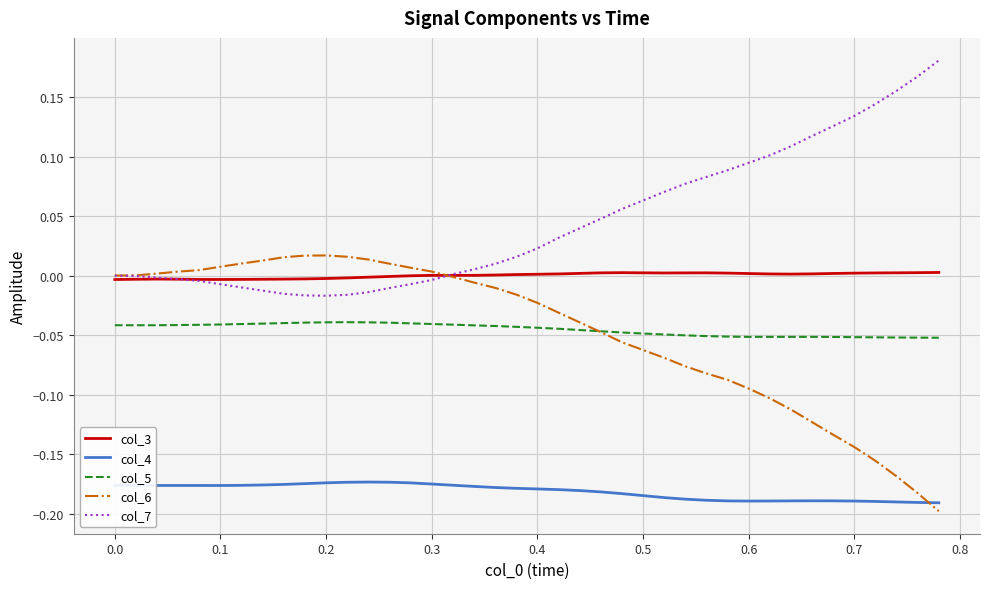

How many lines are shown in the chart?

5